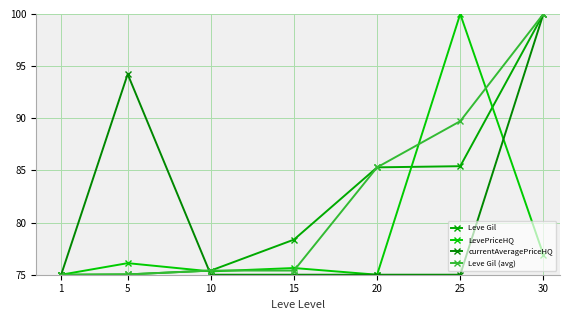

What is the spread (max minus min) of values at 15?

3.4